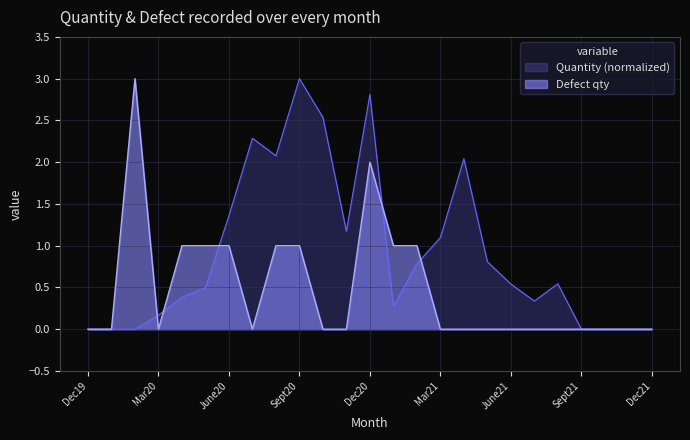

Reading right to left, transcribe all the data shown in this chart.

Quantity: Dec21=0.0	Nov21=0.0	Oct21=0.0	Sept21=0.0	Aug21=0.5	July21=0.3	June21=0.5	May21=0.8	Apr21=2.0	Mar21=1.1	Feb21=0.8	Jan21=0.3	Dec20=2.8	Nov20=1.2	Oct20=2.5	Sept20=3.0	Aug20=2.1	July20=2.3	June20=1.4	May20=0.5	Apr20=0.4	Mar20=0.2	Feb20=0.0	Jan20=0.0	Dec19=0.0
Defect qty: Dec21=0.0	Nov21=0.0	Oct21=0.0	Sept21=0.0	Aug21=0.0	July21=0.0	June21=0.0	May21=0.0	Apr21=0.0	Mar21=0.0	Feb21=1.0	Jan21=1.0	Dec20=2.0	Nov20=0.0	Oct20=0.0	Sept20=1.0	Aug20=1.0	July20=0.0	June20=1.0	May20=1.0	Apr20=1.0	Mar20=0.0	Feb20=3.0	Jan20=0.0	Dec19=0.0